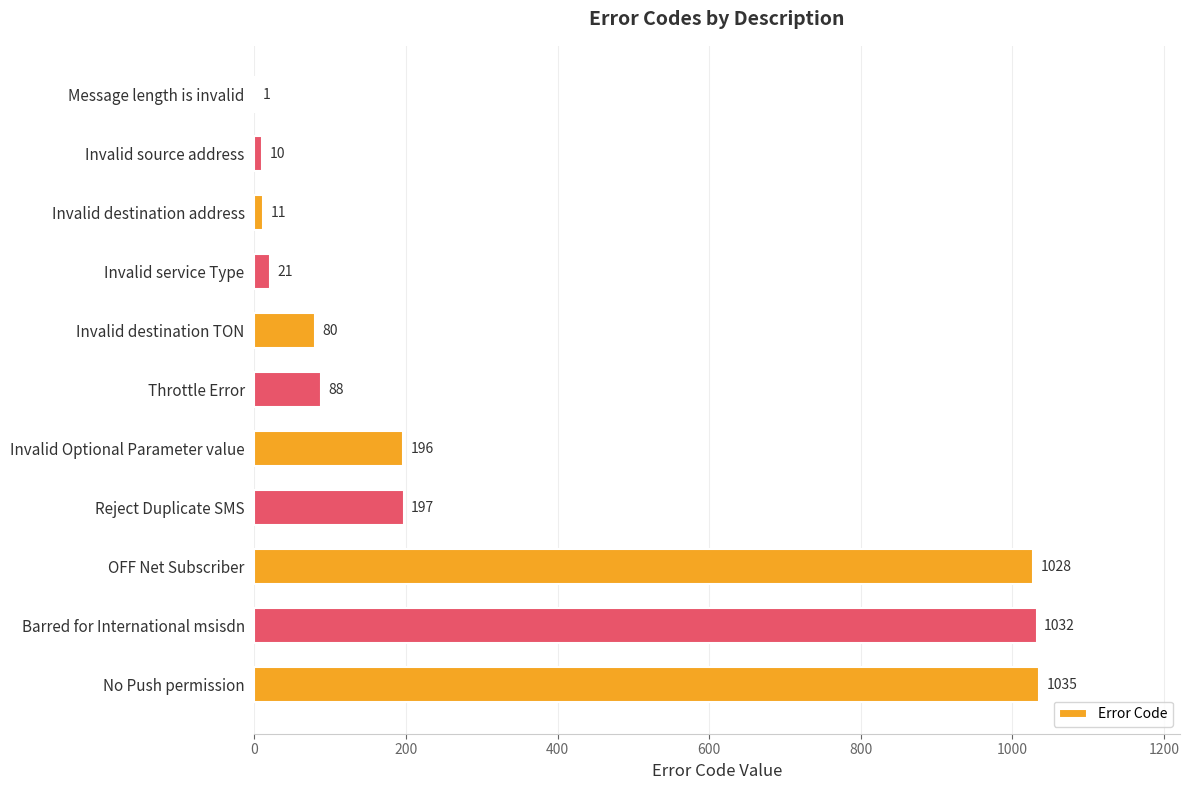

The value at Message length is invalid is 1. True or false?

True